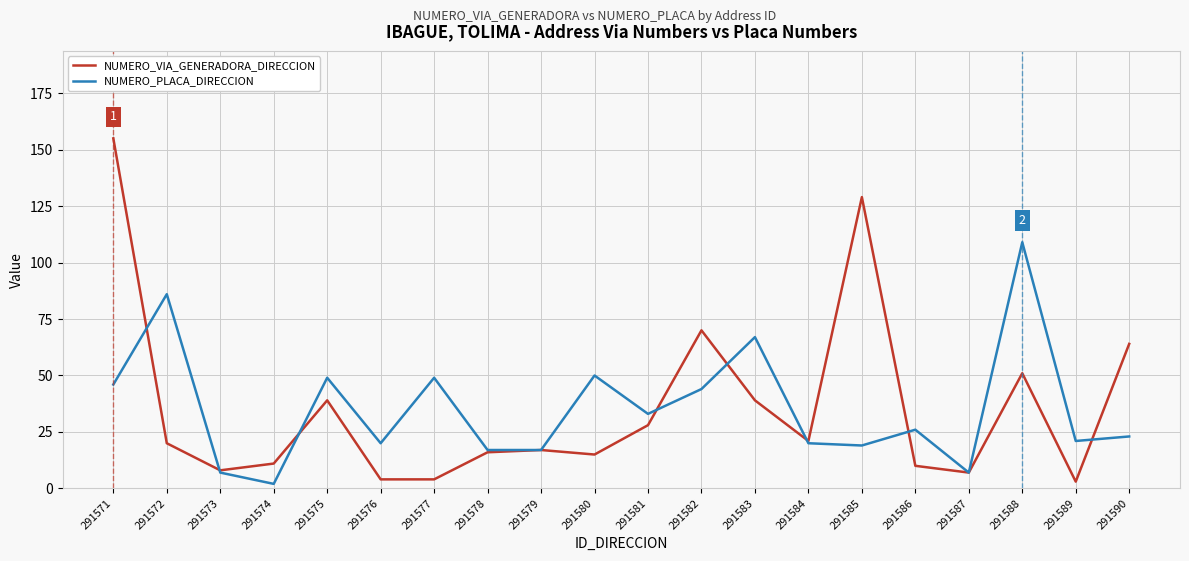

What is the maximum value shown in the chart?

155